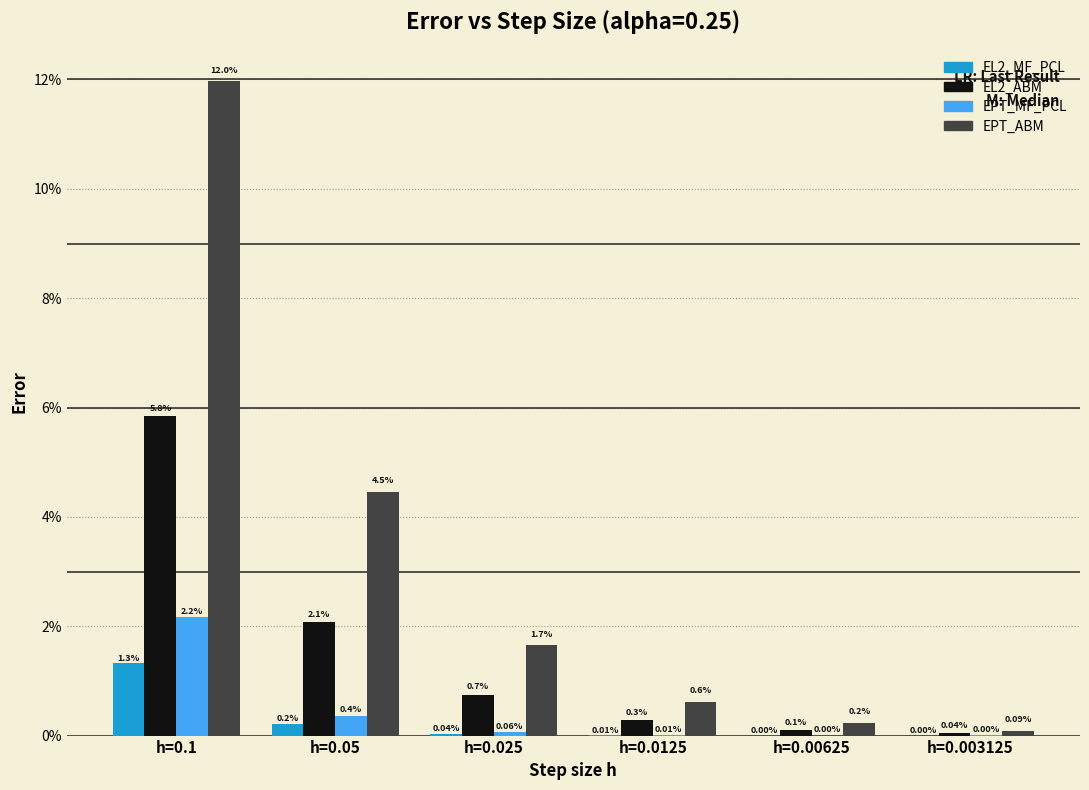

Are the bars horizontal?

No